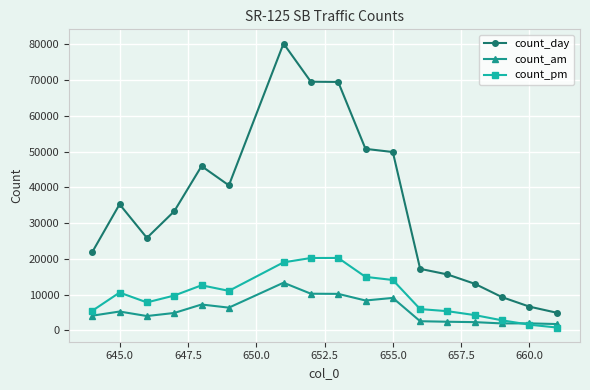

True or false: count_am and count_day cross at least once.

False